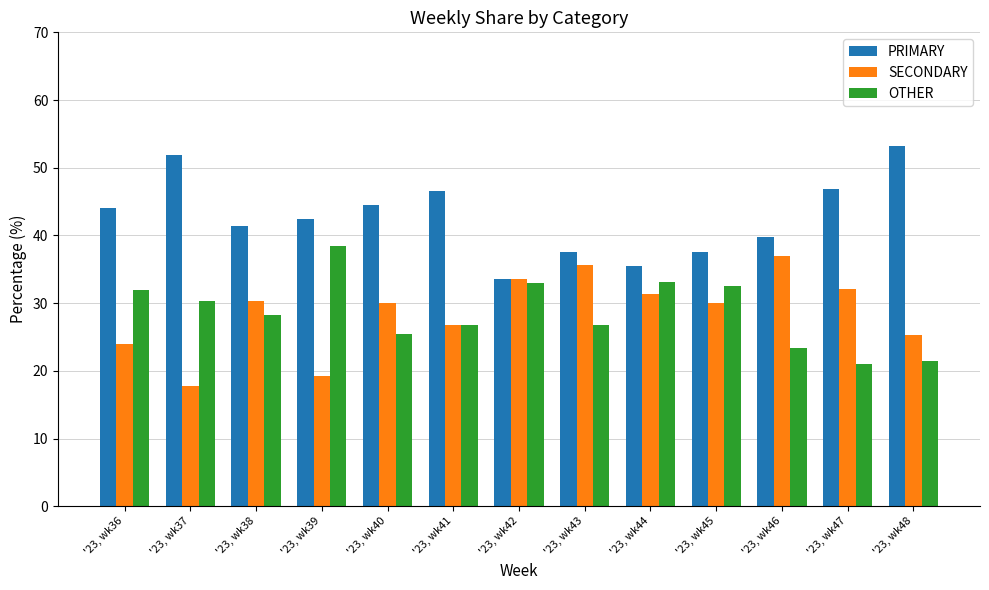

Rank the series at '23, wk46 from highest to lowest value.

PRIMARY, SECONDARY, OTHER